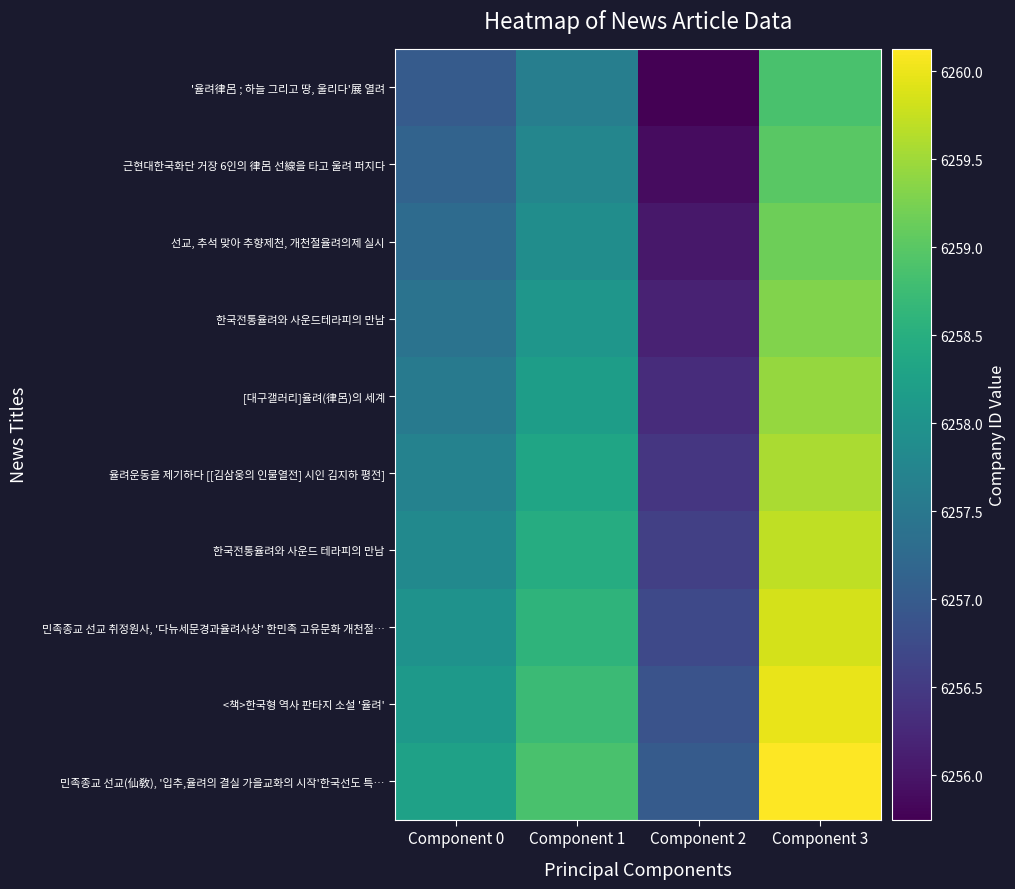

Which has a higher value, Component 2 or Component 1?

Component 1